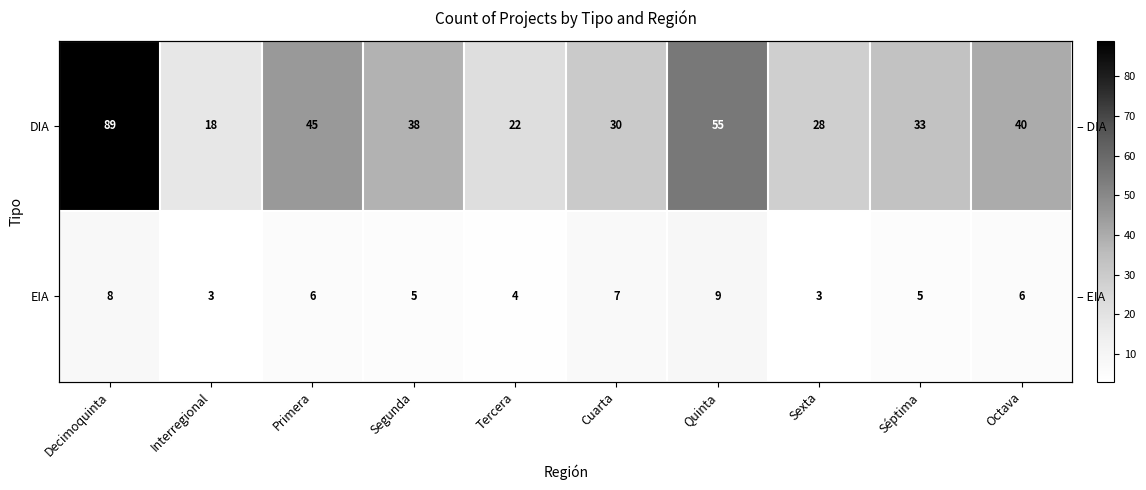

The value of EIA at Interregional is 5. True or false?

False